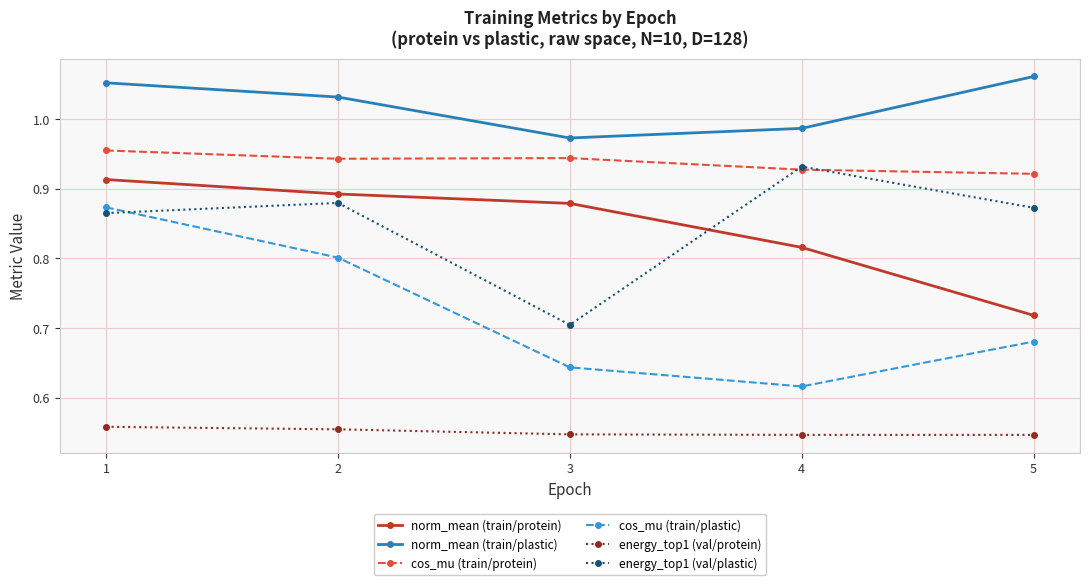

List the labels in order of energy_top1 (val/plastic) value, largest first.

4, 2, 5, 1, 3